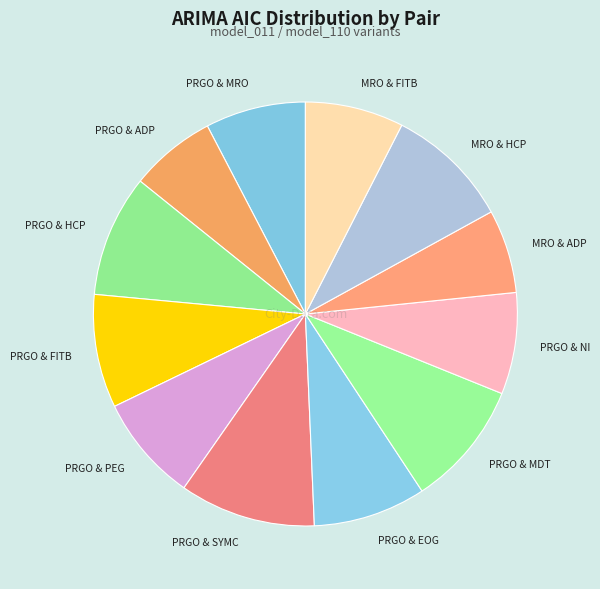

Do MRO & HCP and PRGO & PEG together represent more than half of the pie?

No